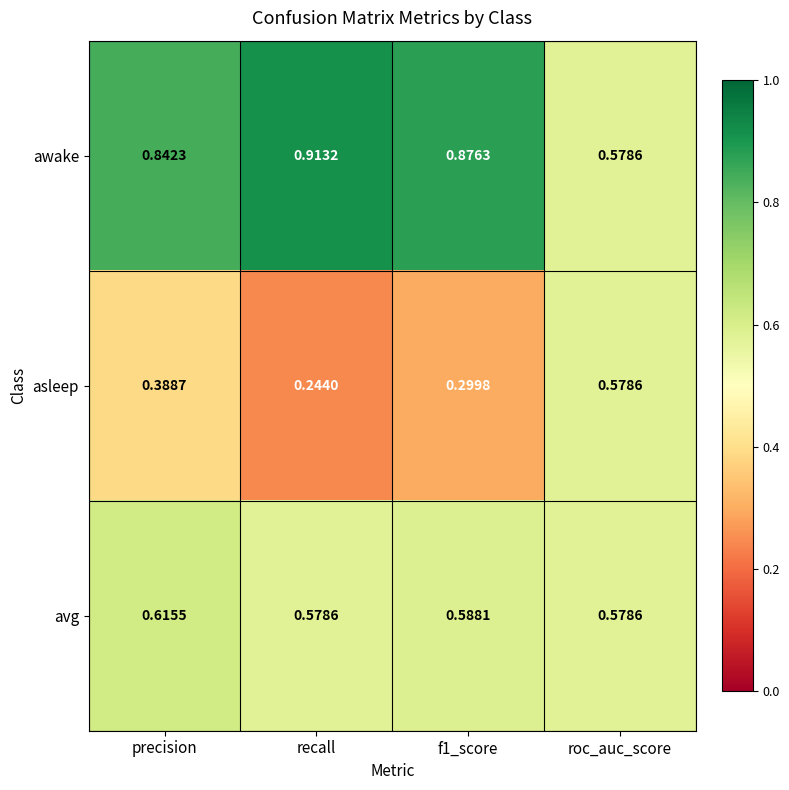

Which category has the lowest value in the awake series?

roc_auc_score